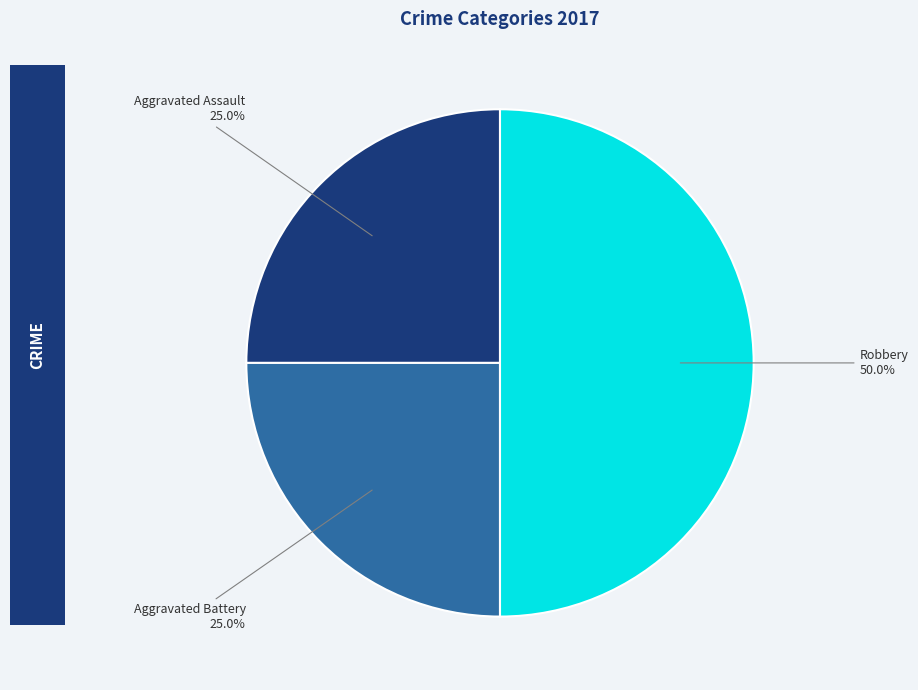

Count the number of slices in the pie.

3